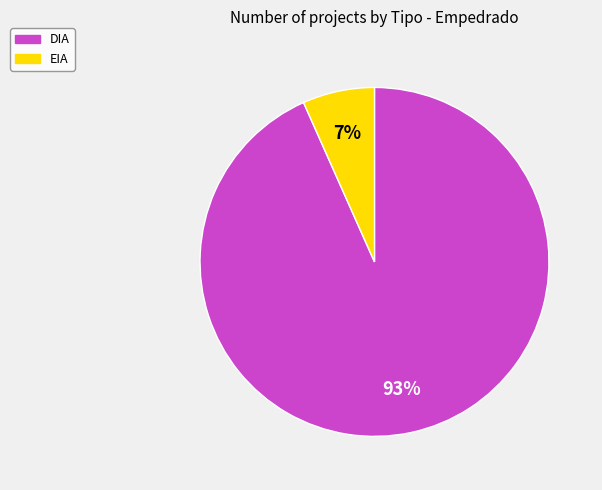

Is the sum of DIA and EIA greater than half?

Yes